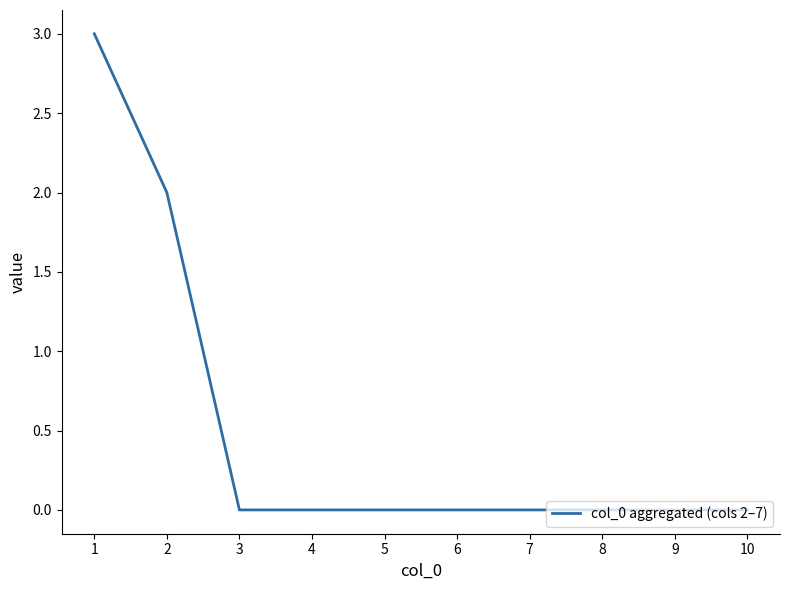

Reading right to left, list all the values displayed in this chart.

0	0	0	0	0	0	0	0	2	3